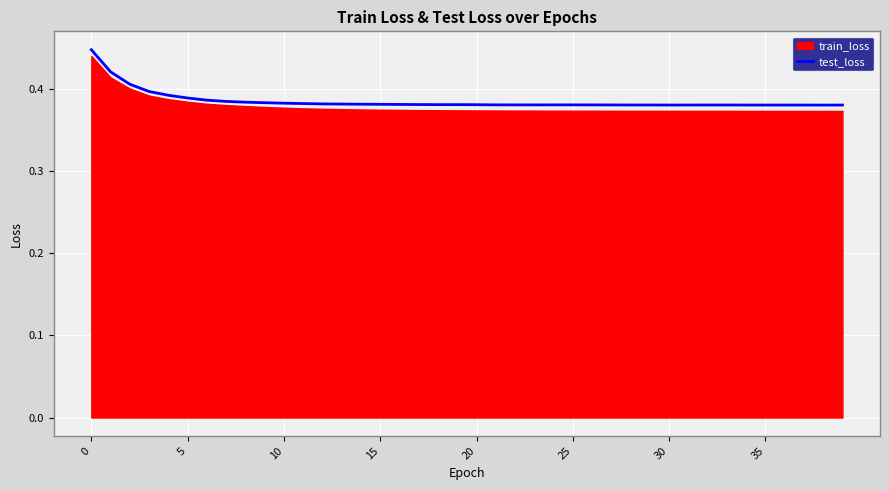

Reading left to right, what are all the values shown in this chart?

0.4	0.4	0.4	0.4	0.4	0.4	0.4	0.4	0.4	0.4	0.4	0.4	0.4	0.4	0.4	0.4	0.4	0.4	0.4	0.4	0.4	0.4	0.4	0.4	0.4	0.4	0.4	0.4	0.4	0.4	0.4	0.4	0.4	0.4	0.4	0.4	0.4	0.4	0.4	0.4